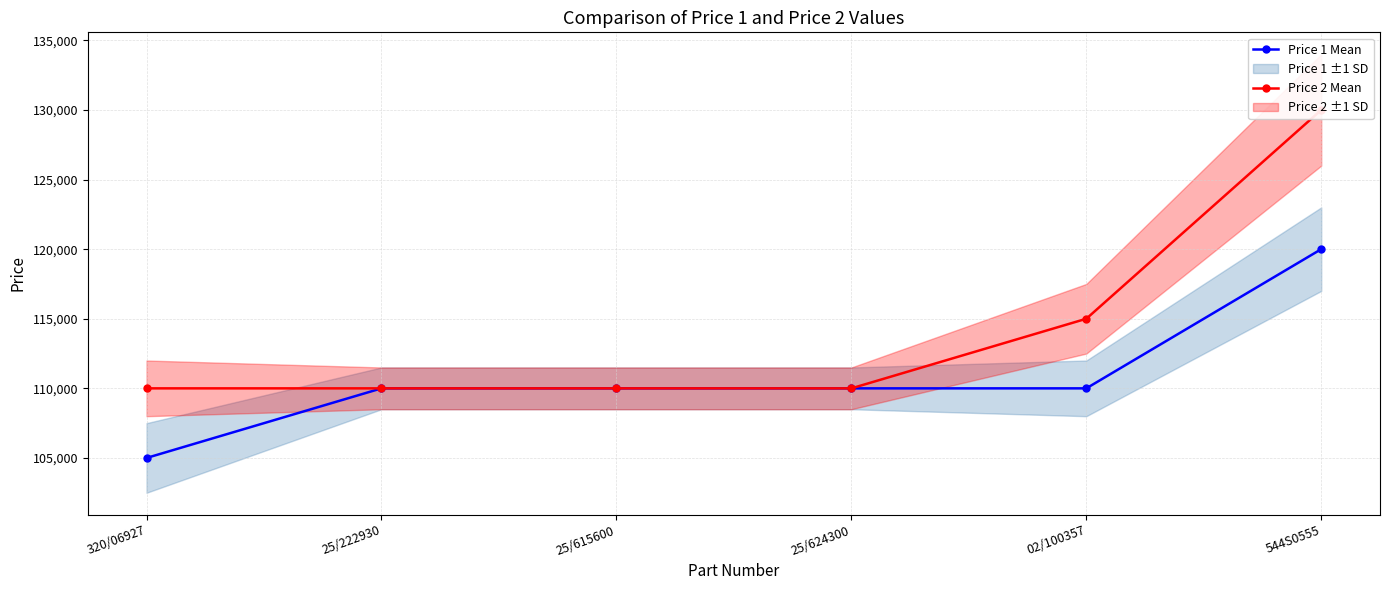

What is the label of the 5th point from the right?

25/222930